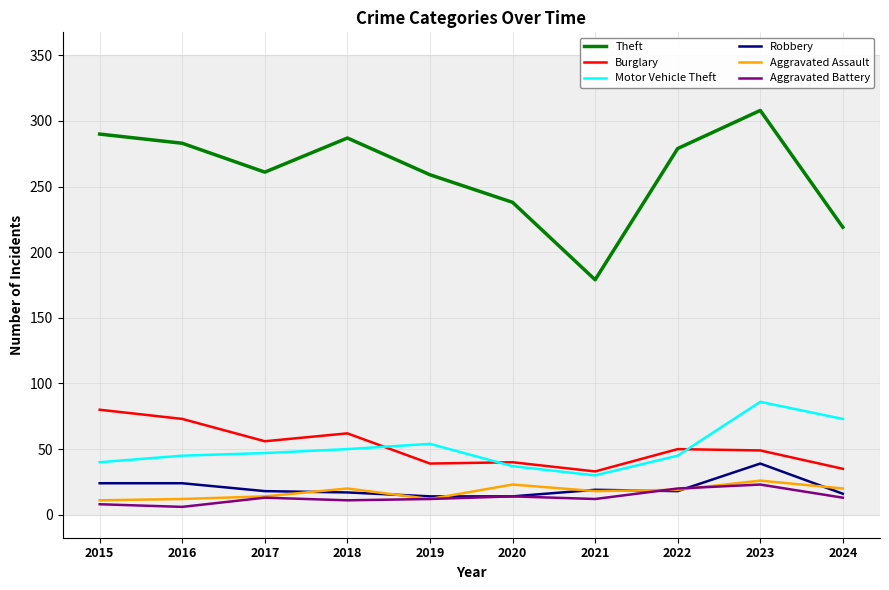

True or false: Burglary and Theft intersect in this chart.

False